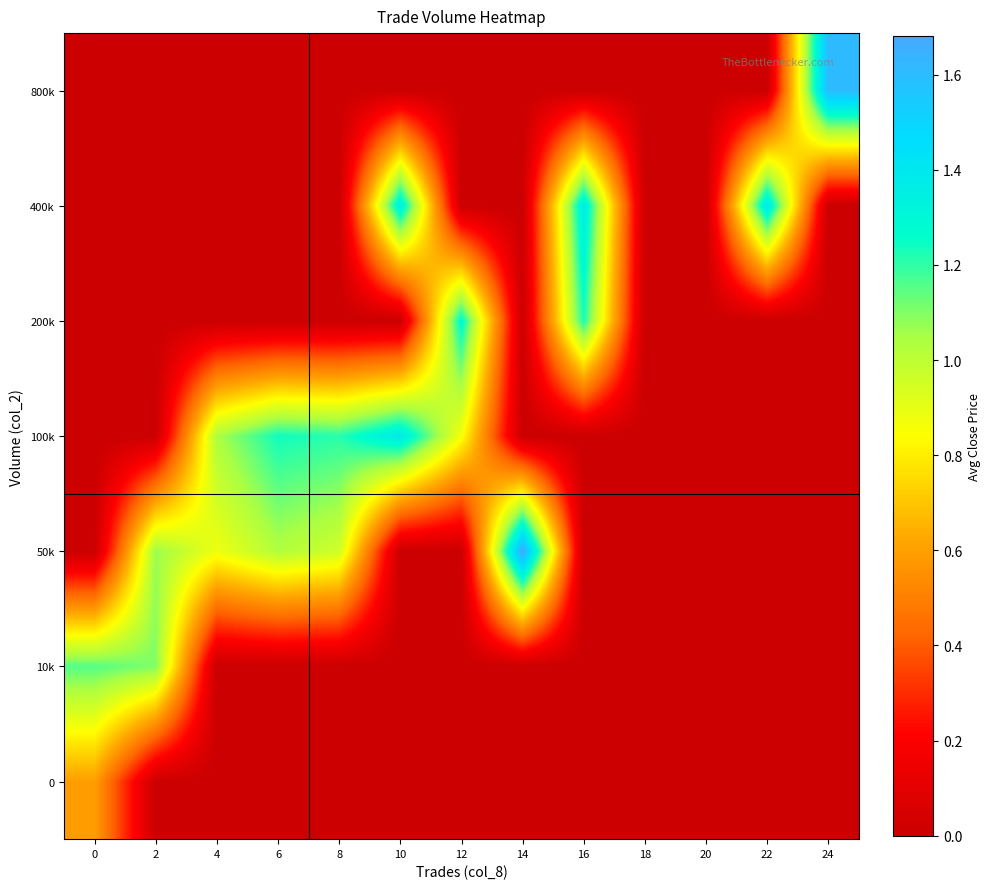

Reading left to right, transcribe all the data shown in this chart.

row_0: 0=0.6	2=0.0	4=0.0	6=0.0	8=0.0	10=0.0	12=0.0	14=0.0	16=0.0	18=0.0	20=0.0	22=0.0	24=0.0
row_1: 0=1.2	2=1.1	4=0.0	6=0.0	8=0.0	10=0.0	12=0.0	14=0.0	16=0.0	18=0.0	20=0.0	22=0.0	24=0.0
row_2: 0=0.0	2=1.1	4=0.9	6=1.0	8=1.0	10=0.0	12=0.0	14=1.7	16=0.0	18=0.0	20=0.0	22=0.0	24=0.0
row_3: 0=0.0	2=0.0	4=1.0	6=1.2	8=1.2	10=1.4	12=0.9	14=0.0	16=0.0	18=0.0	20=0.0	22=0.0	24=0.0
row_4: 0=0.0	2=0.0	4=0.0	6=0.0	8=0.0	10=0.0	12=1.3	14=0.0	16=1.2	18=0.0	20=0.0	22=0.0	24=0.0
row_5: 0=0.0	2=0.0	4=0.0	6=0.0	8=0.0	10=1.4	12=0.0	14=0.0	16=1.4	18=0.0	20=0.0	22=1.4	24=0.0
row_6: 0=0.0	2=0.0	4=0.0	6=0.0	8=0.0	10=0.0	12=0.0	14=0.0	16=0.0	18=0.0	20=0.0	22=0.0	24=1.6